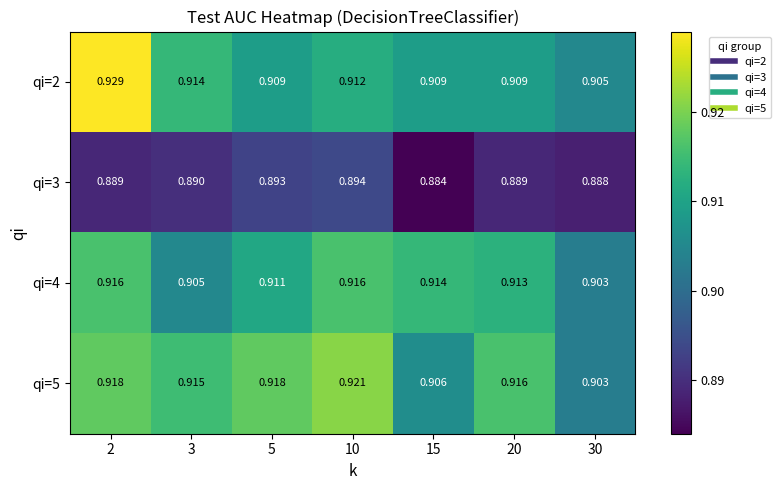

Is the value of qi=2 at 5 greater than the value of qi=3 at 5?

Yes